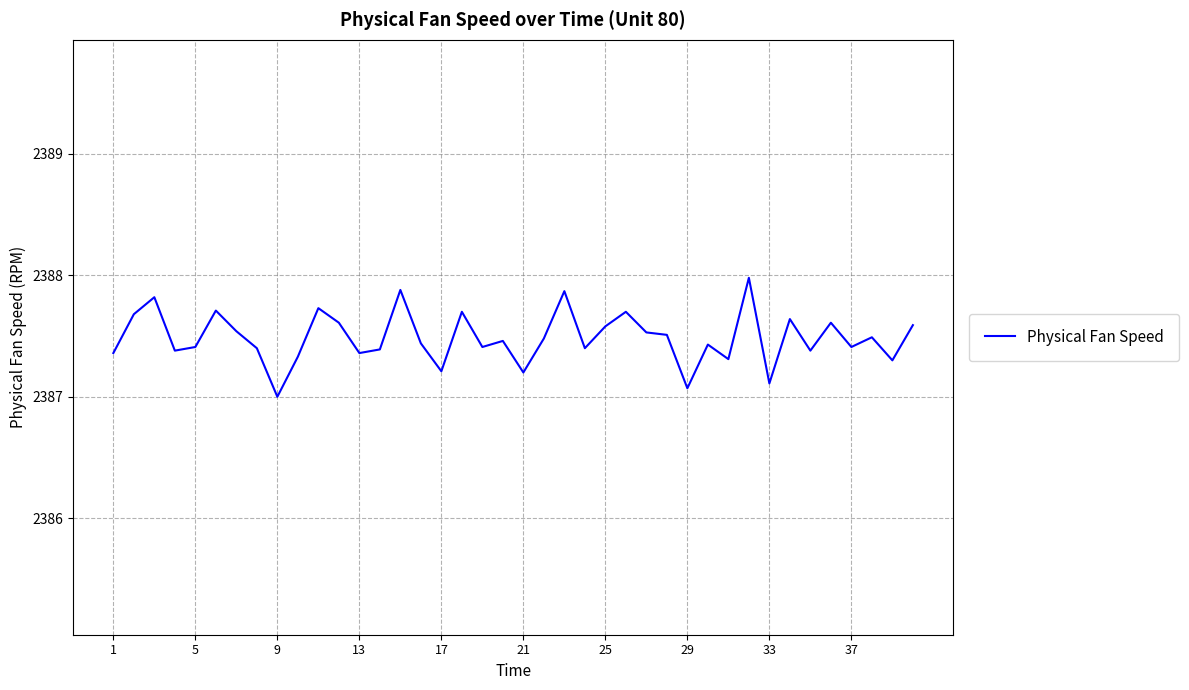

What is the average value?

2387.5